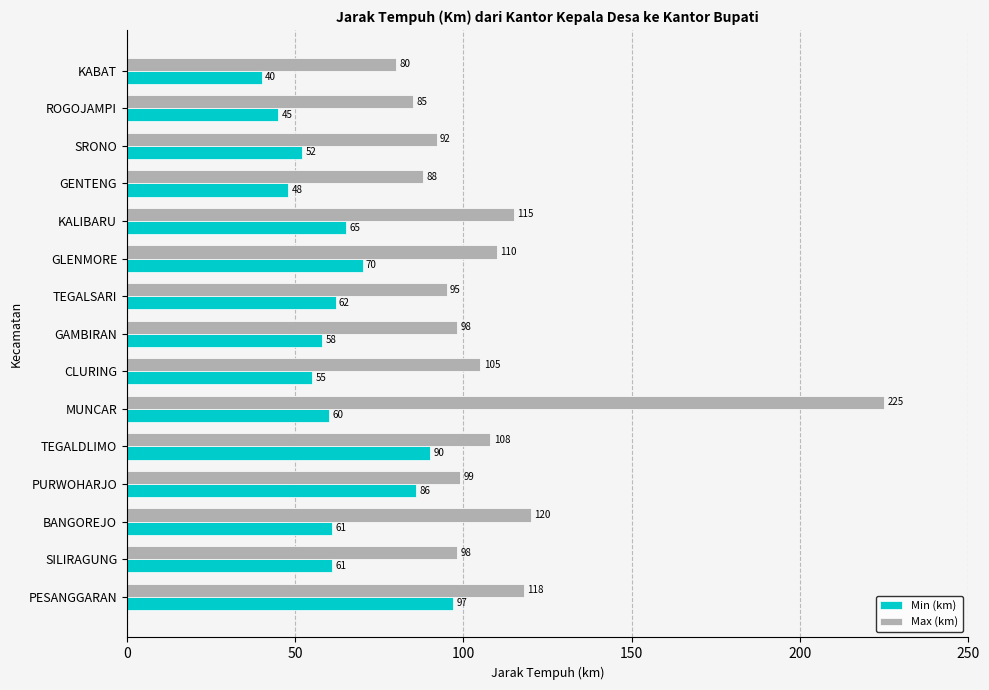

At which category is the sum across all series the highest?

MUNCAR